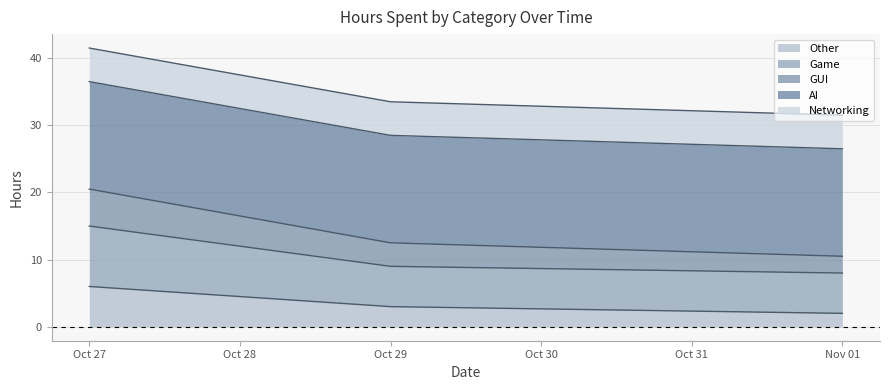

The Other series shows 3.5 at Oct 27. True or false?

False